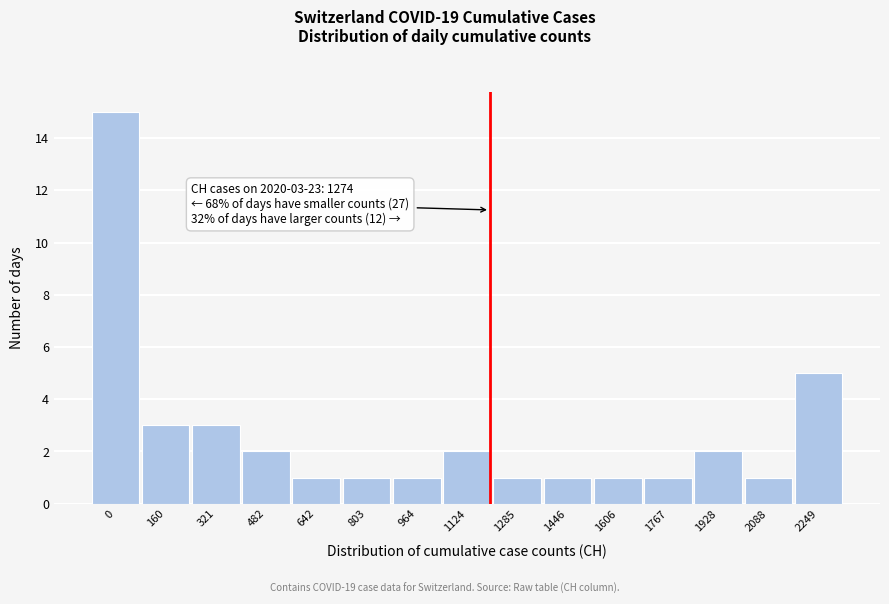

Reading left to right, what are all the values shown in this chart?

0=15	160=3	321=3	482=2	642=1	803=1	964=1	1124=2	1285=1	1446=1	1606=1	1767=1	1928=2	2088=1	2249=5